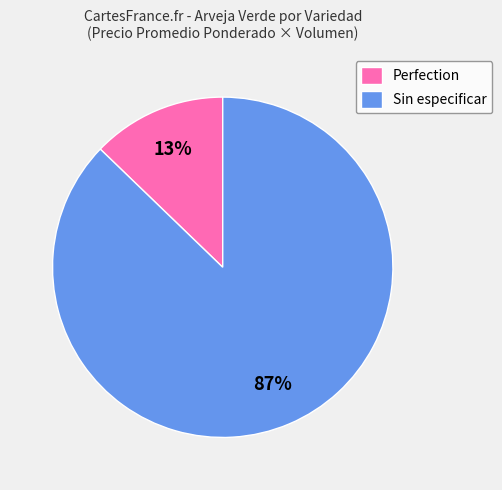

Count the number of slices in the pie.

2